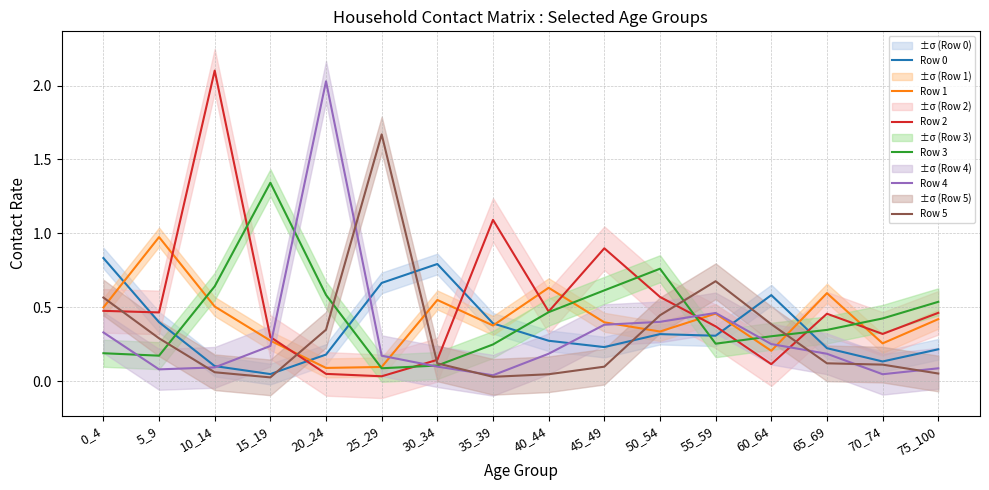

Rank the series by their maximum value, from highest to lowest.

Row 2, Row 4, Row 5, Row 3, Row 1, Row 0